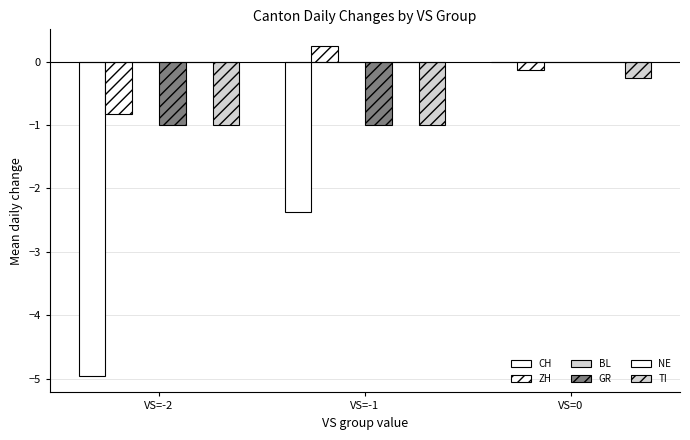

Reading left to right, extract all data points from this chart.

CH: VS=-2=-5.0	VS=-1=-2.4	VS=0=0.0
ZH: VS=-2=-0.8	VS=-1=0.2	VS=0=-0.1
BL: VS=-2=0.0	VS=-1=0.0	VS=0=0.0
GR: VS=-2=-1.0	VS=-1=-1.0	VS=0=0.0
NE: VS=-2=0.0	VS=-1=0.0	VS=0=0.0
TI: VS=-2=-1.0	VS=-1=-1.0	VS=0=-0.2